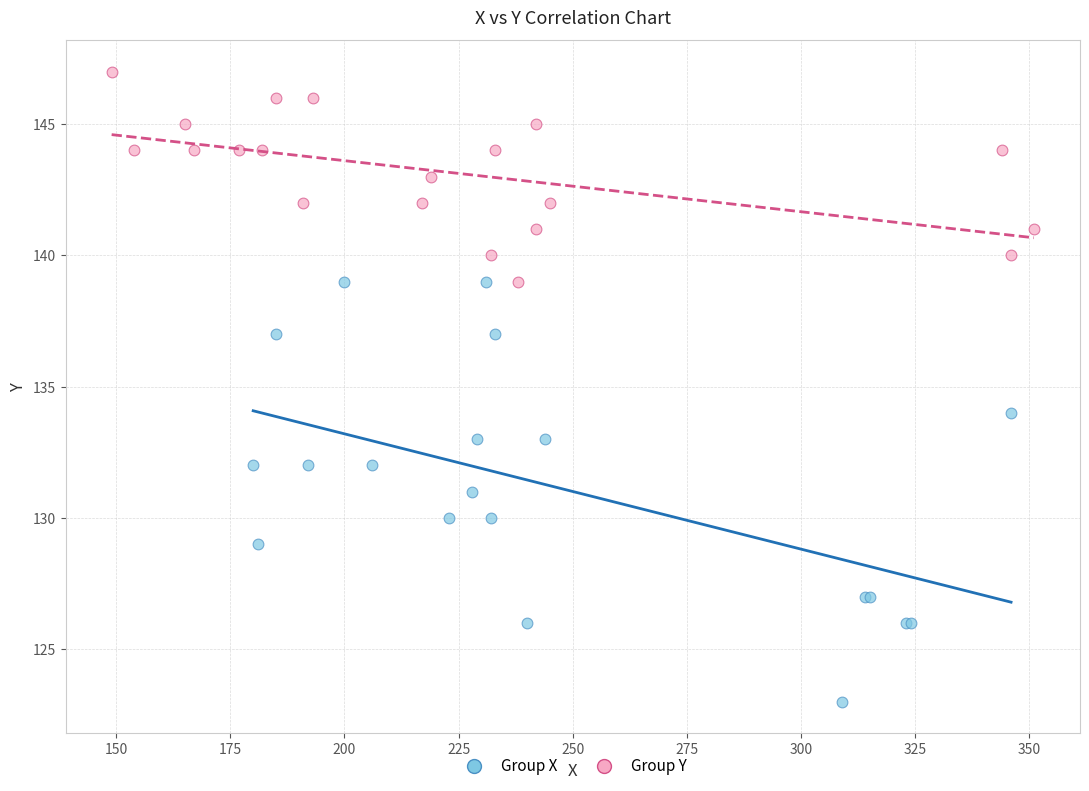

Which series reaches the maximum Y coordinate?

Group Y